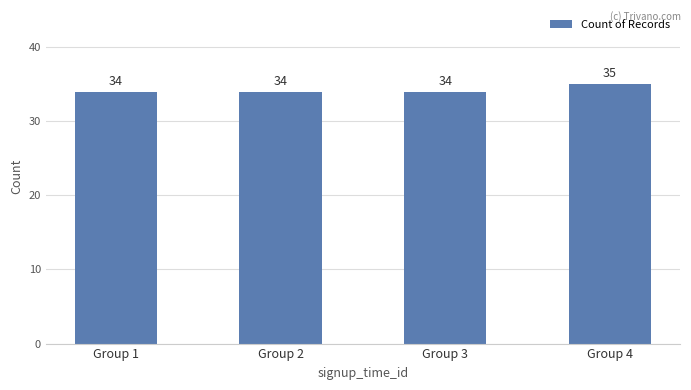

Between Group 3 and Group 4, which is larger?

Group 4